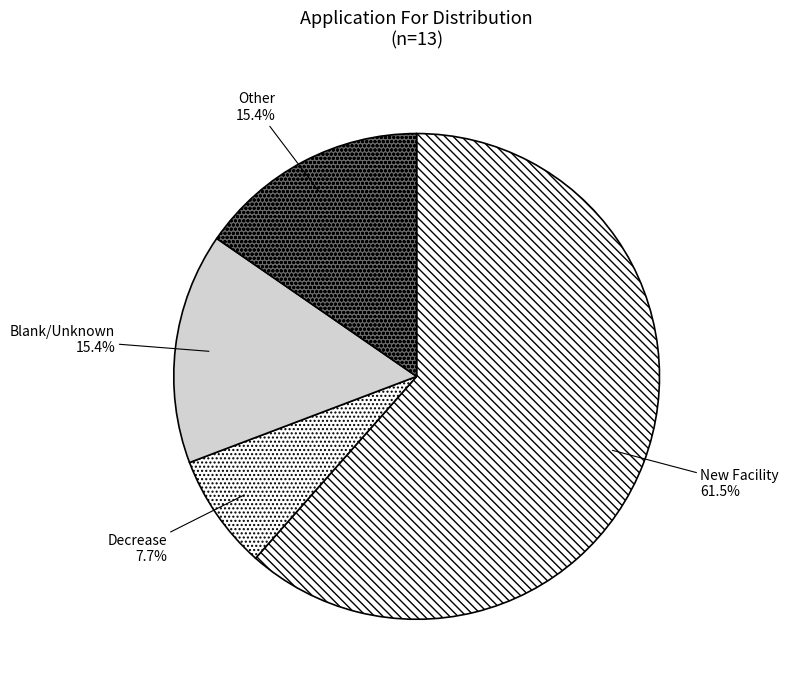

The Decrease slice represents 1% of the pie. True or false?

False